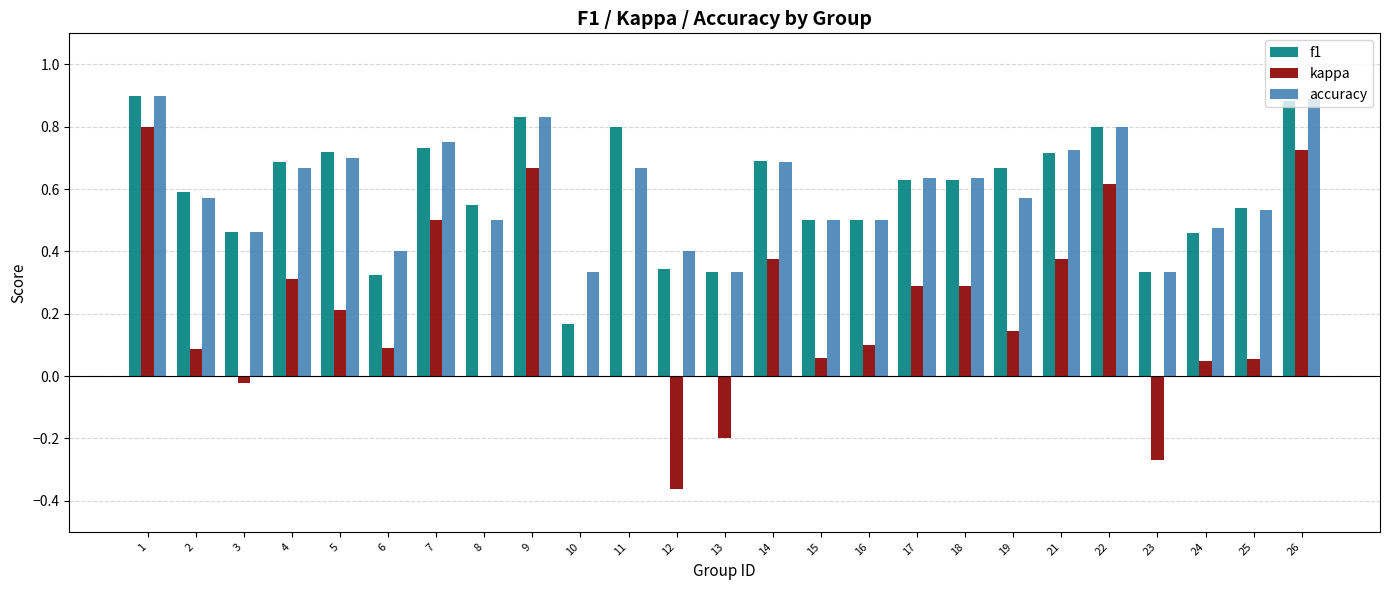

At which label does kappa reach its peak?

1